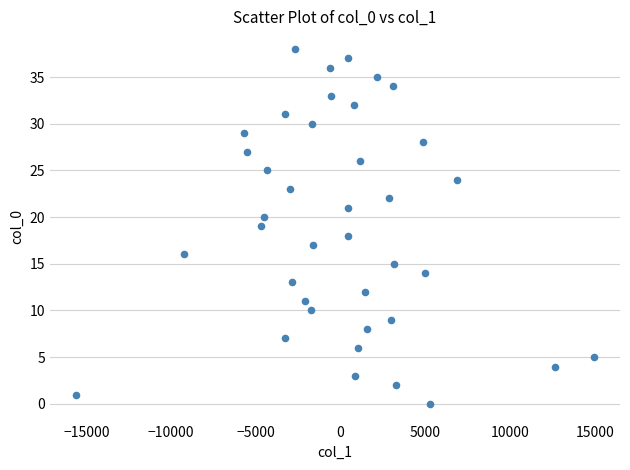

What is the range of Y values (max minus min)?

38